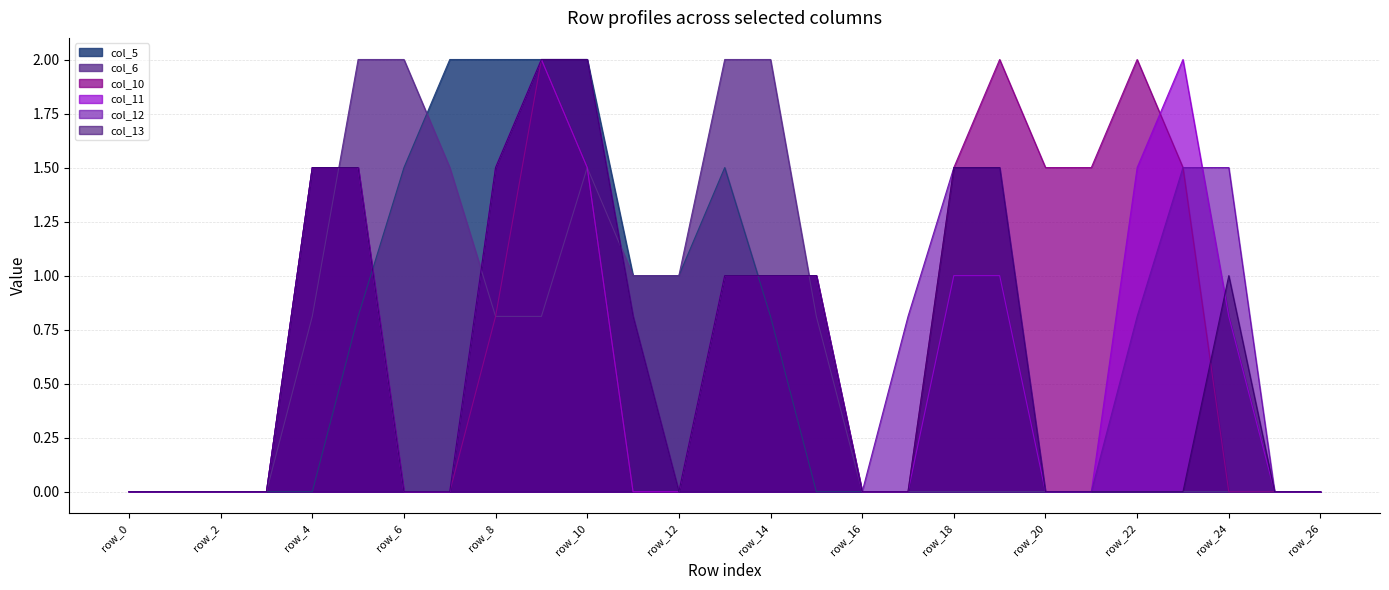

The value of col_6 at row_23 is 0.0. True or false?

True